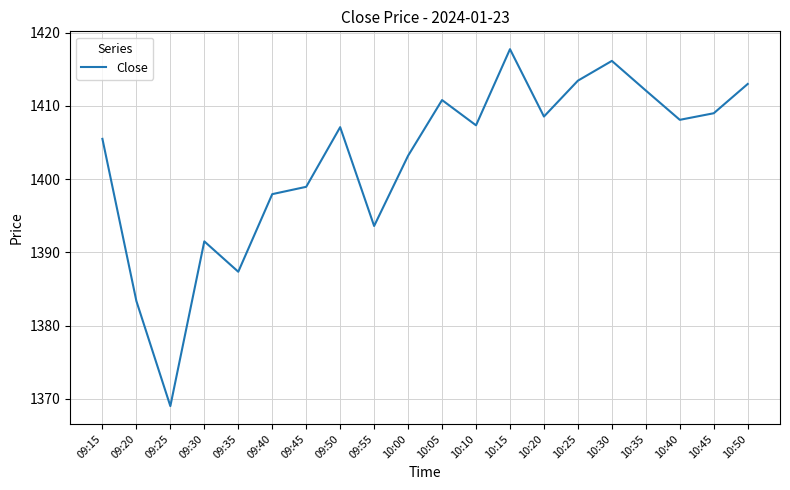

Approximately how many times larger is the value at 09:40 compared to 09:35?

1.0